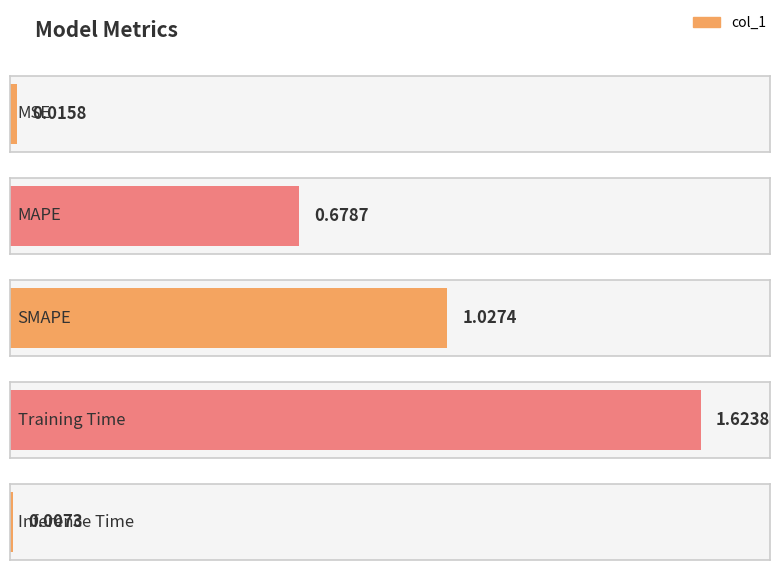

At which label is the value closest to 0?

Inference Time